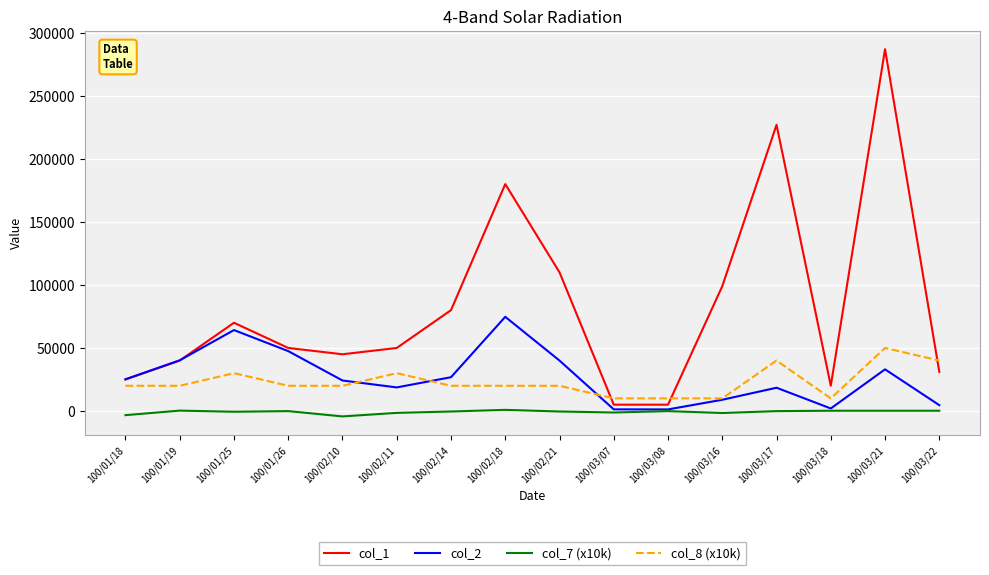

What is the smallest value displayed?

-4300